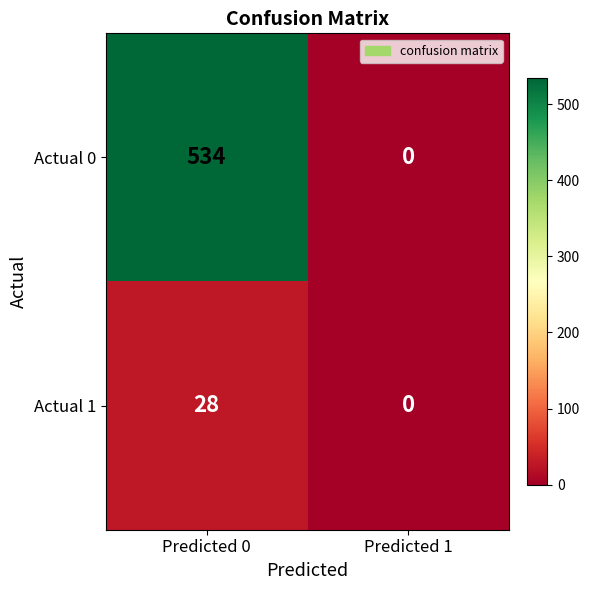

What is the highest value of the Actual 1 series?

28